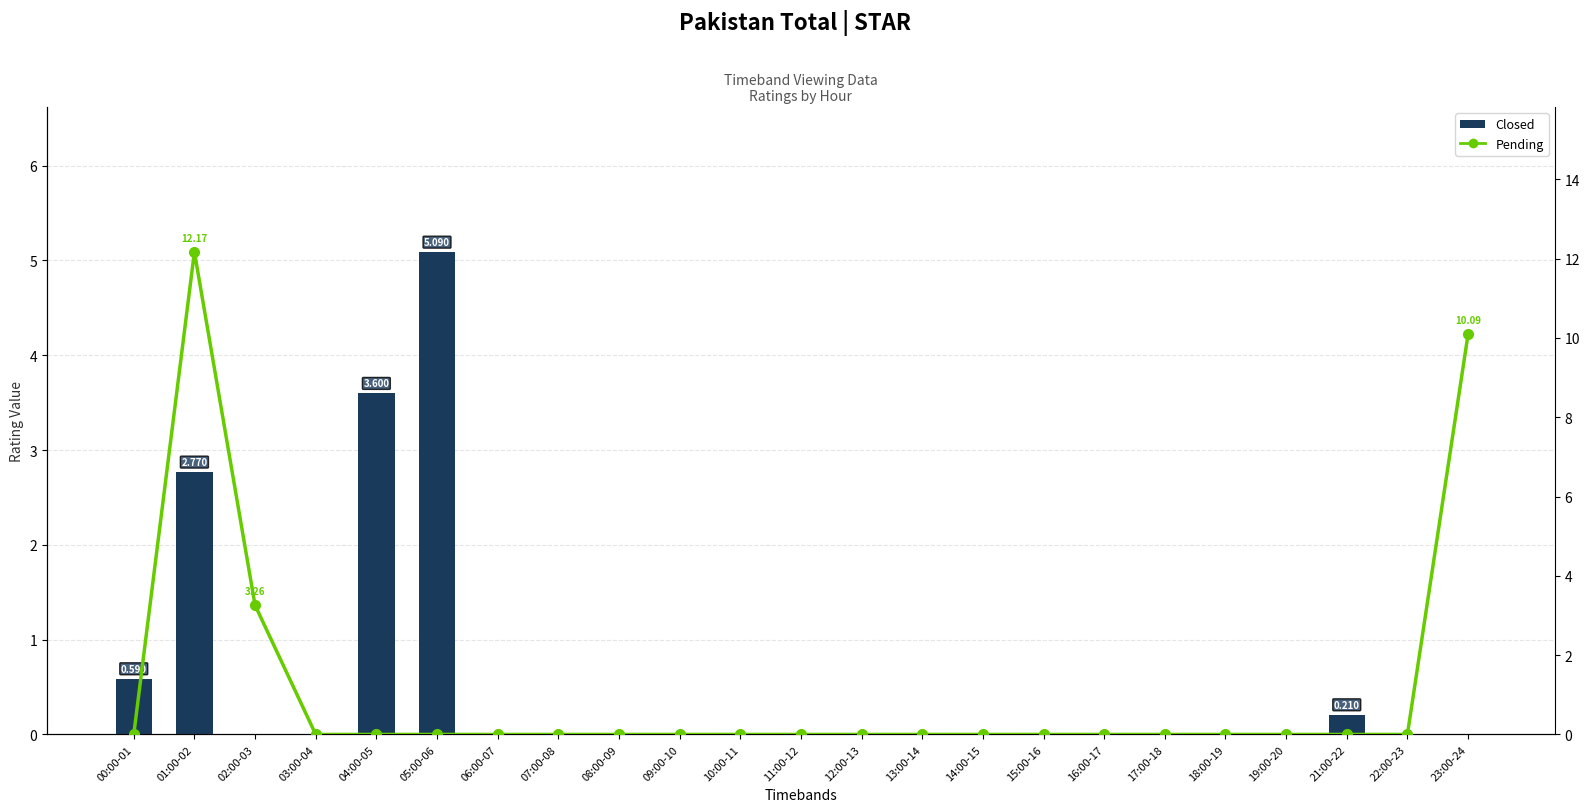

Rank the series by their average value, from lowest to highest.

Closed, Pending